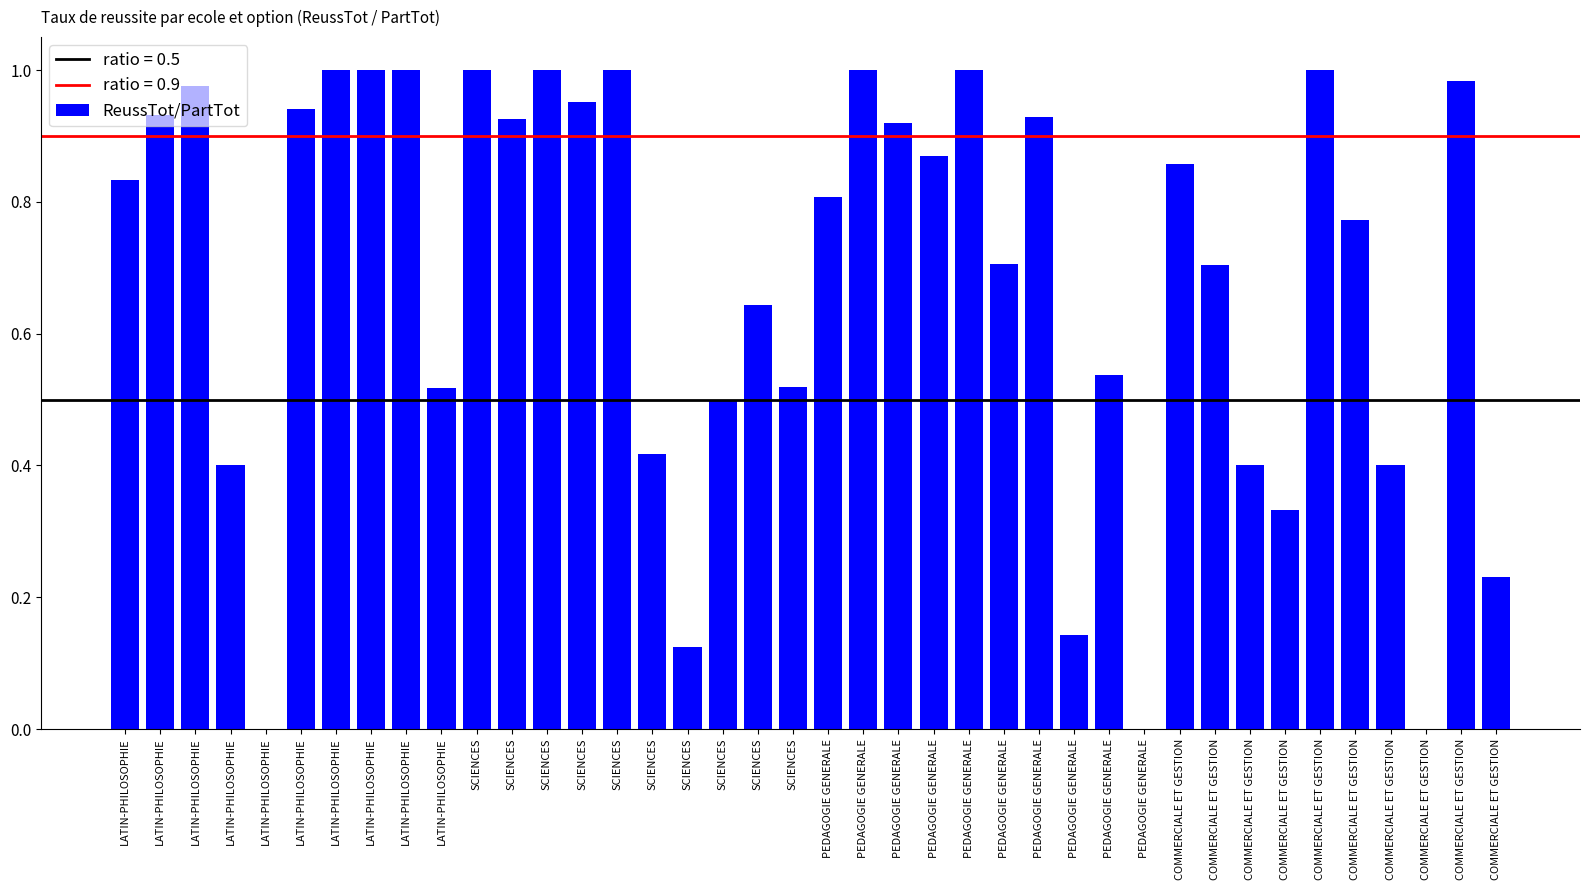

Are the bars horizontal?

No